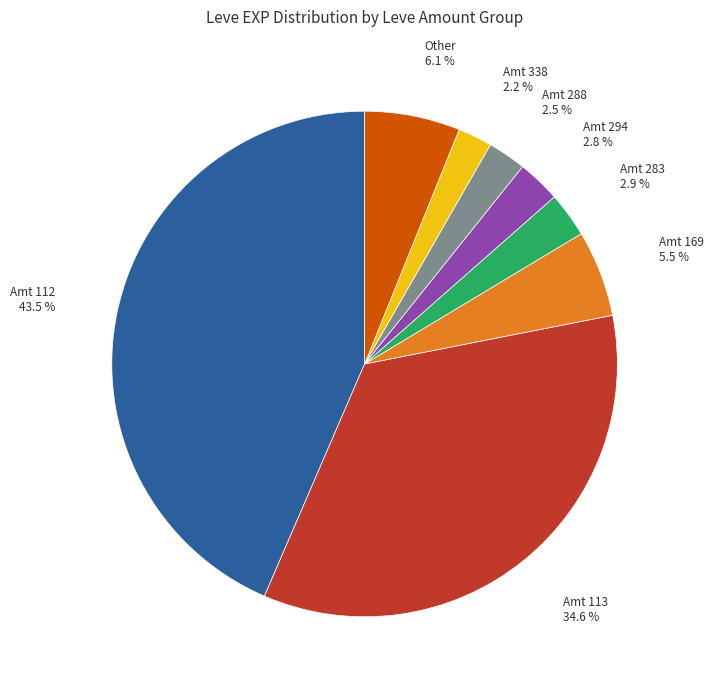

Is there any slice that represents more than half of the pie?

No